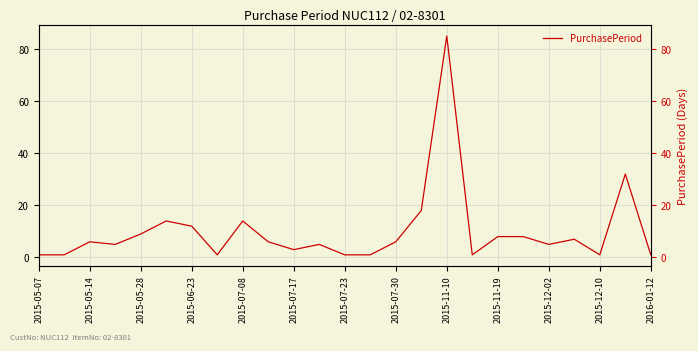

What is the difference between the maximum and minimum values?

84